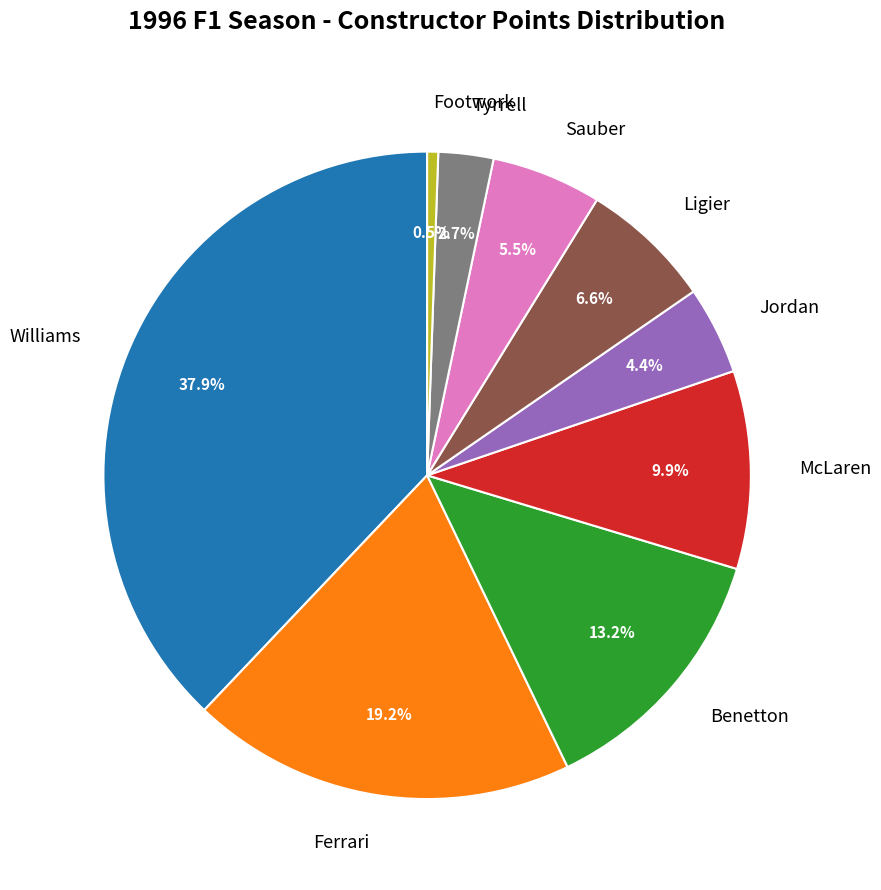

Rank the categories by value from lowest to highest.

Footwork, Tyrrell, Jordan, Sauber, Ligier, McLaren, Benetton, Ferrari, Williams